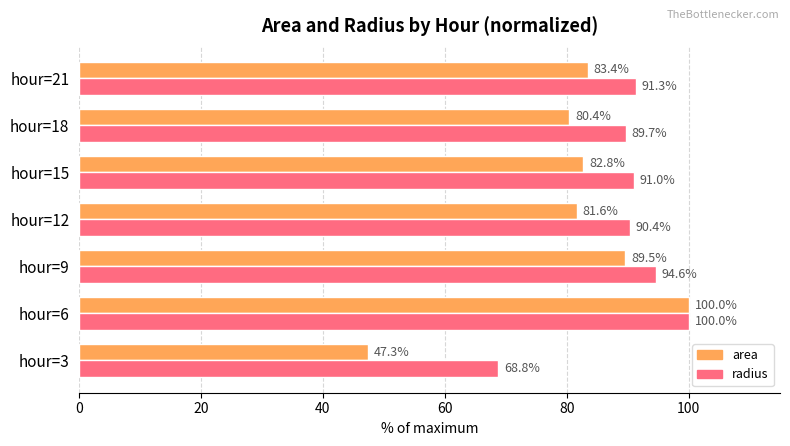

Which series has the largest range (max minus min)?

area